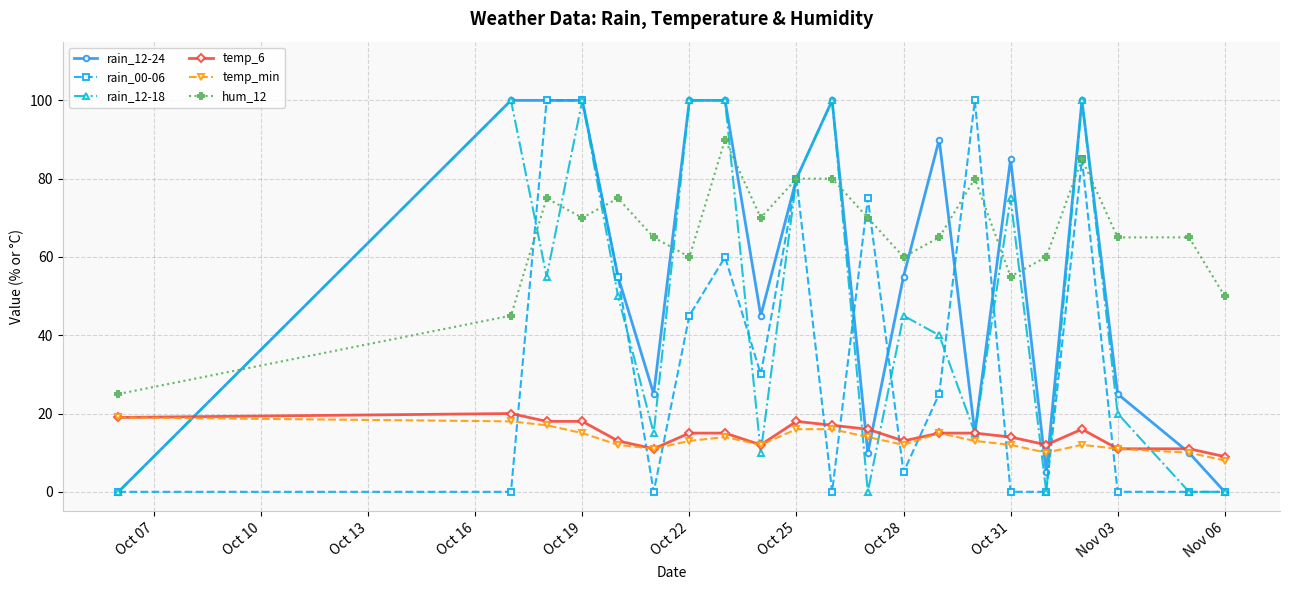

What is the minimum value for temp_6?

9